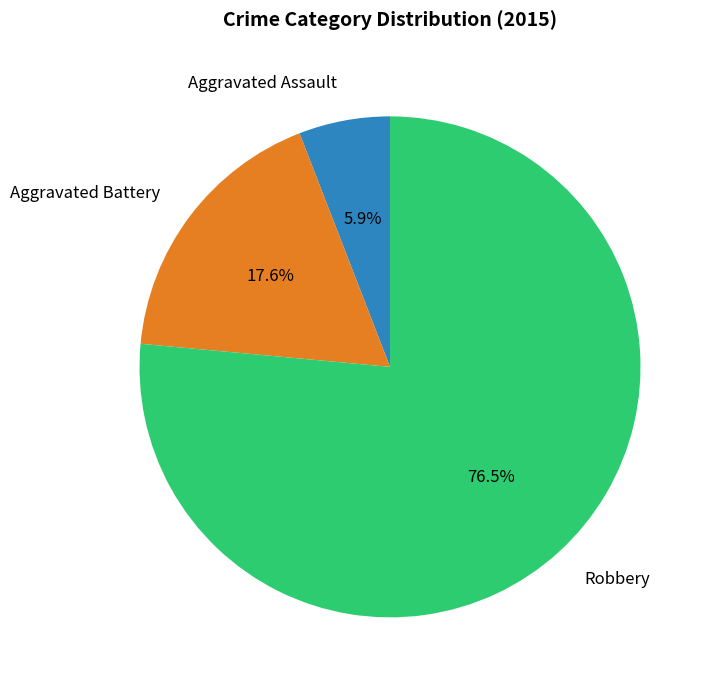

The Aggravated Battery slice represents 18% of the pie. True or false?

True